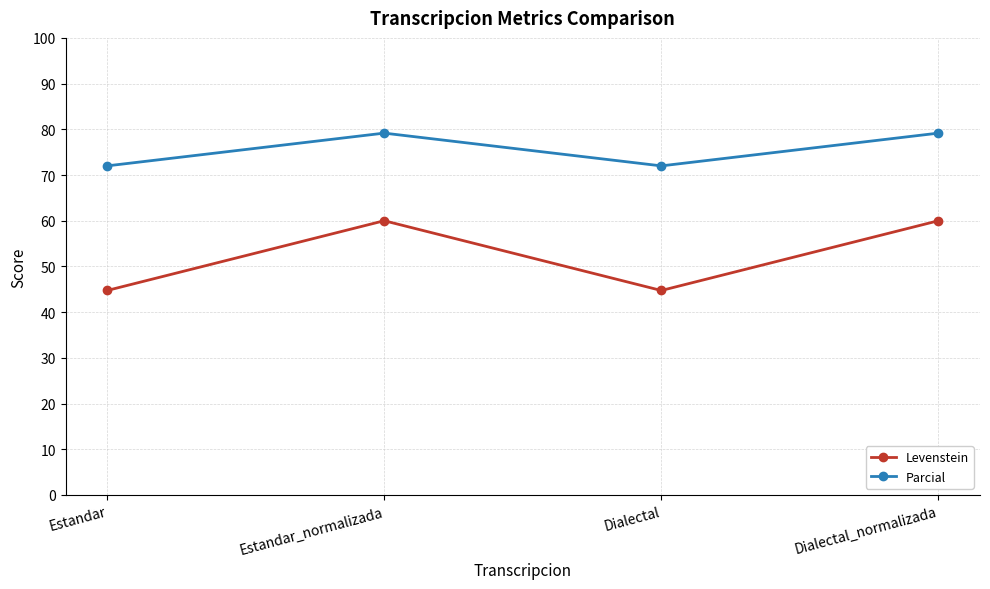

Where is the first local maximum for Levenstein?

Estandar_normalizada